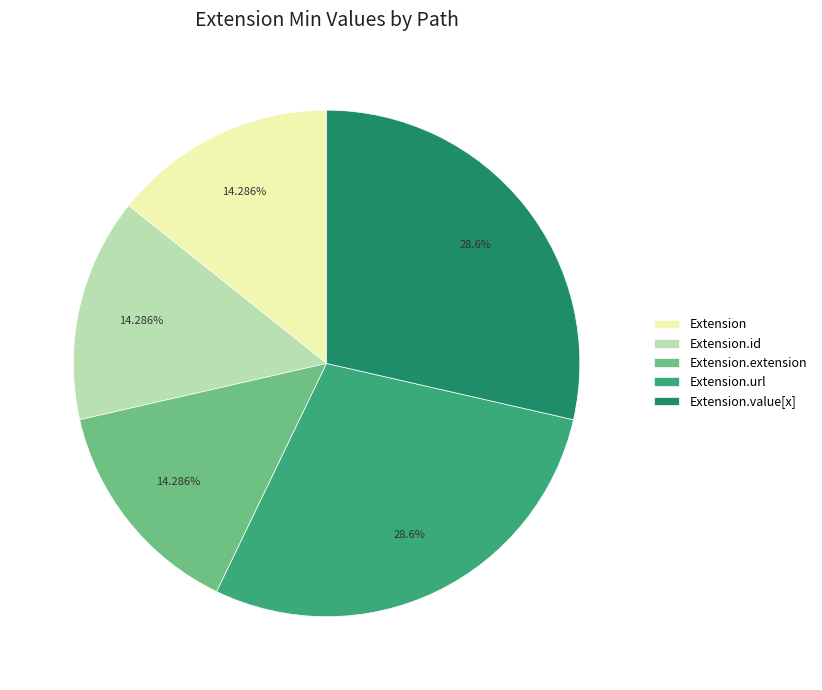

Count the number of slices in the pie.

5